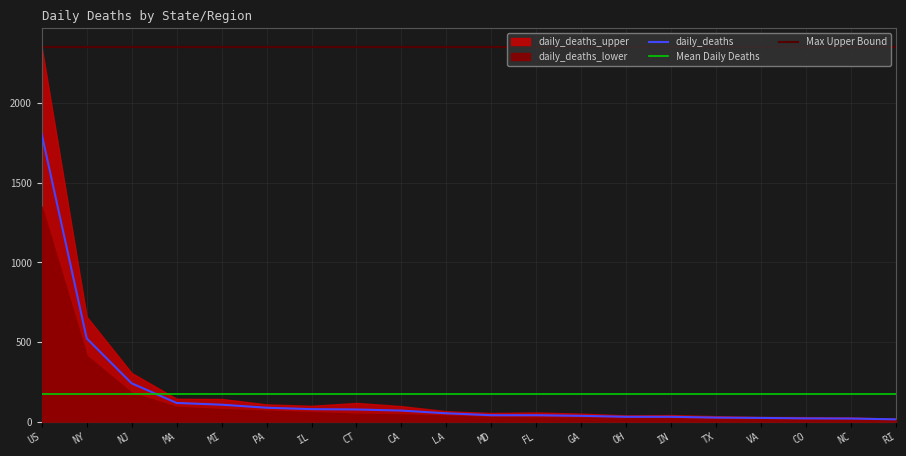

What is the label of the 6th point from the right?

IN